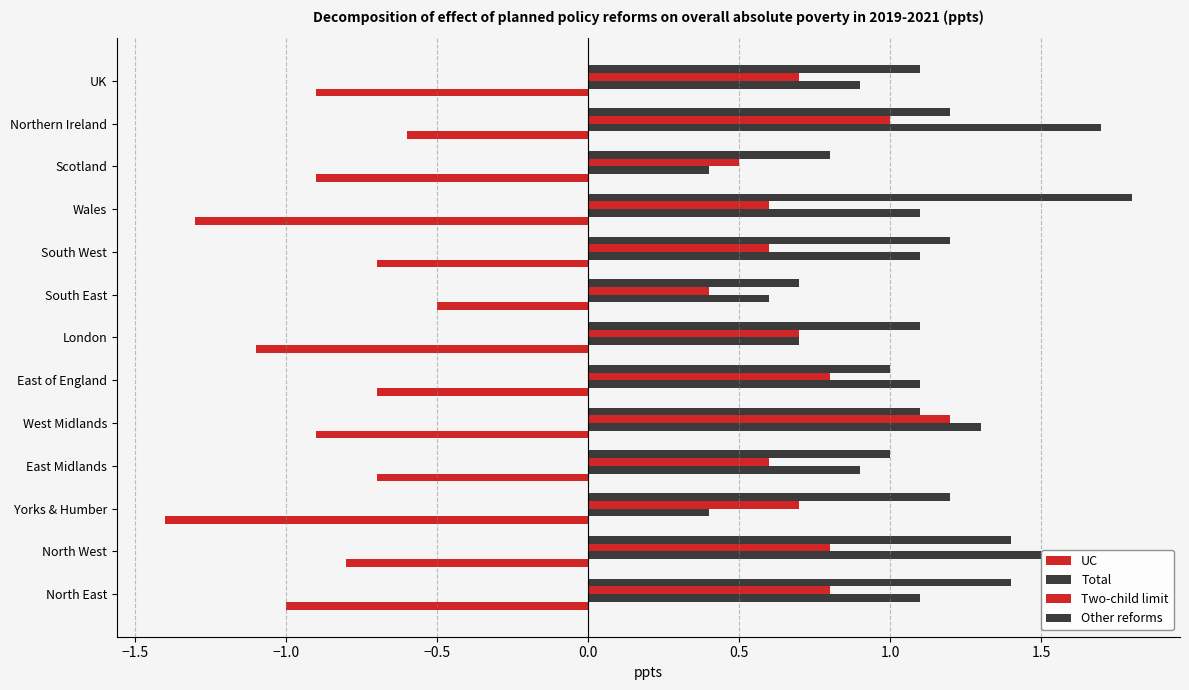

What is the minimum value shown in the chart?

-1.4